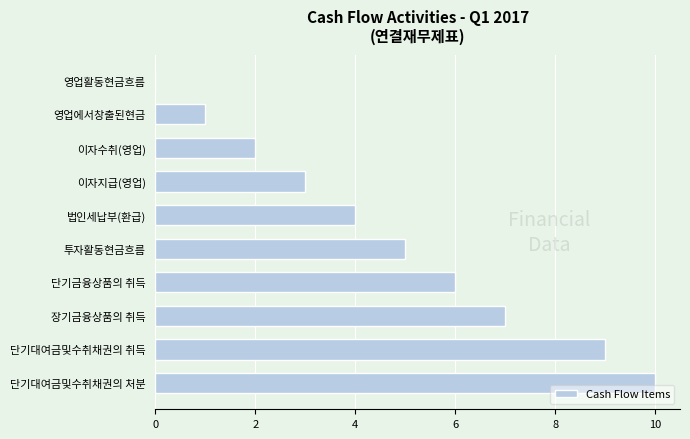

What is the change in value from 법인세납부(환급) to 단기금융상품의 취득?

+2